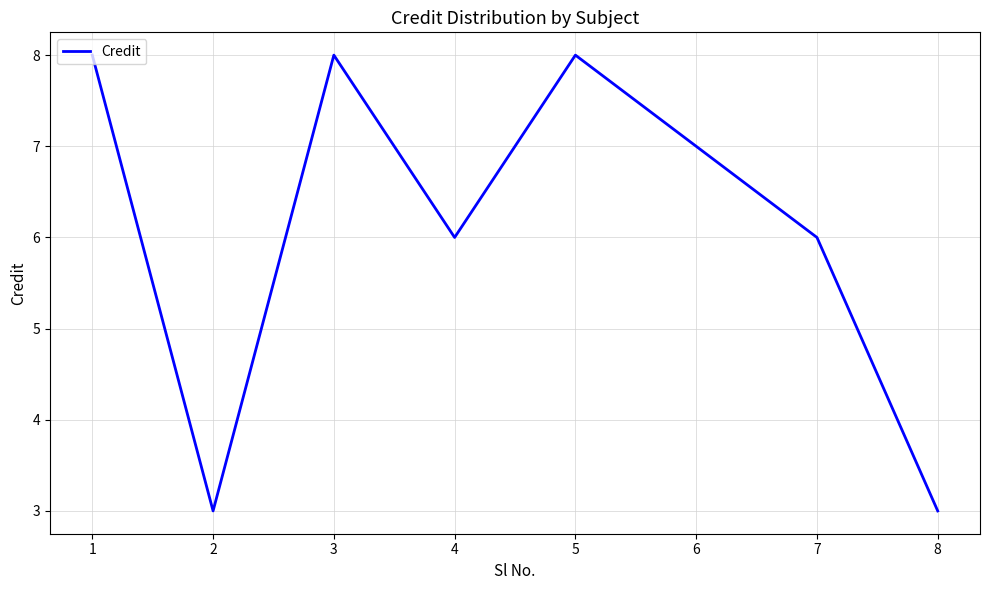

How many categories are shown in the chart?

8